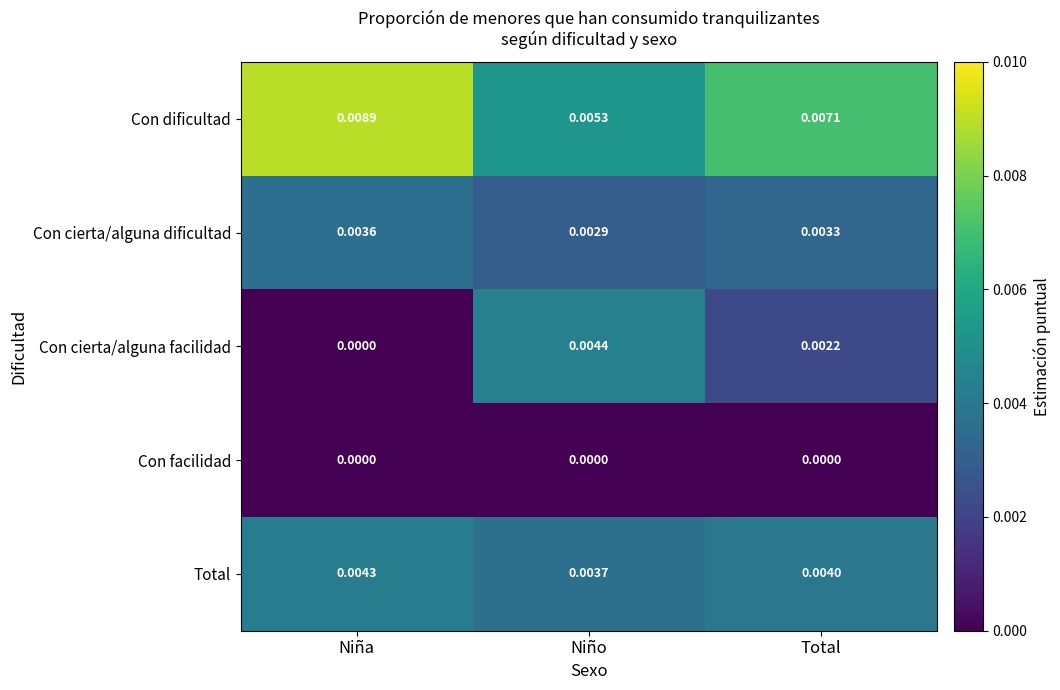

At which category is the sum across all series the highest?

Niña